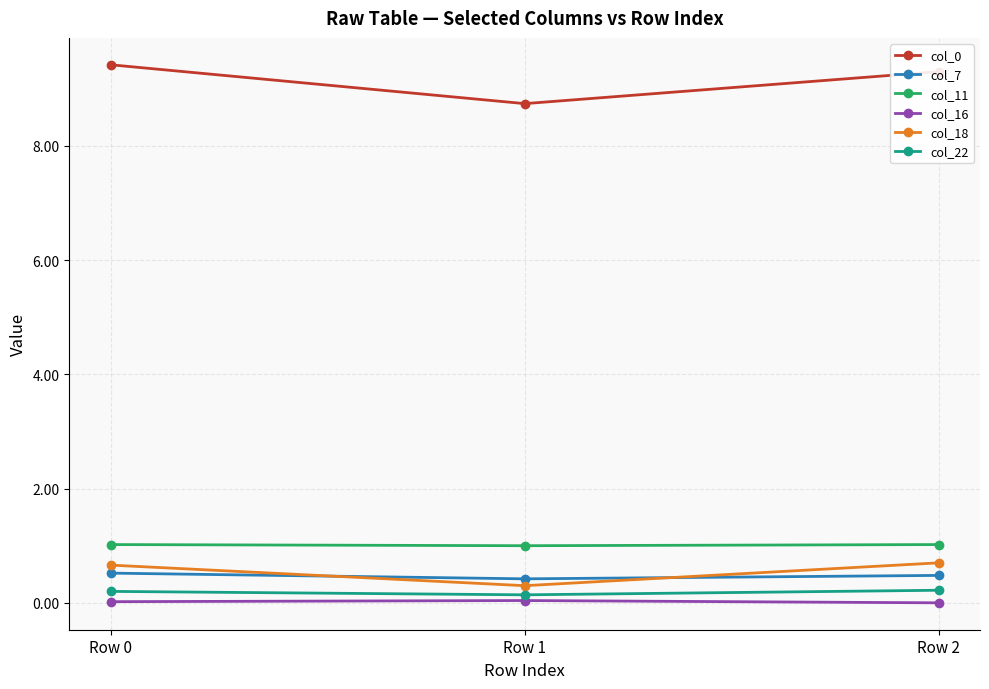

What is the maximum value shown in the chart?

9.4